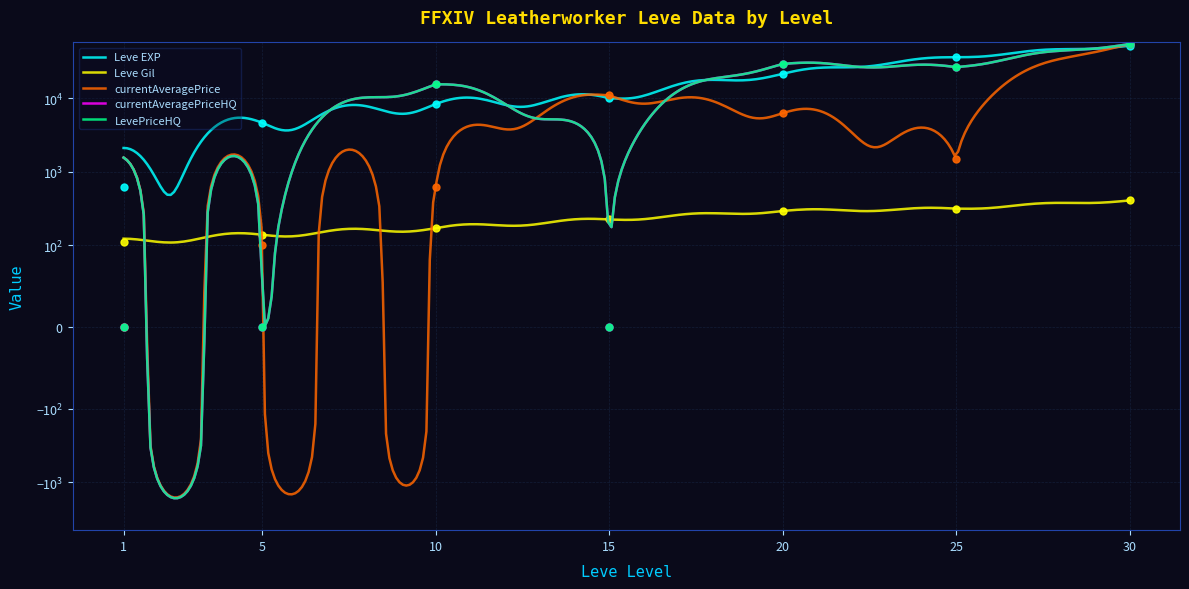

What is the sum of all currentAveragePriceHQ values?

126799